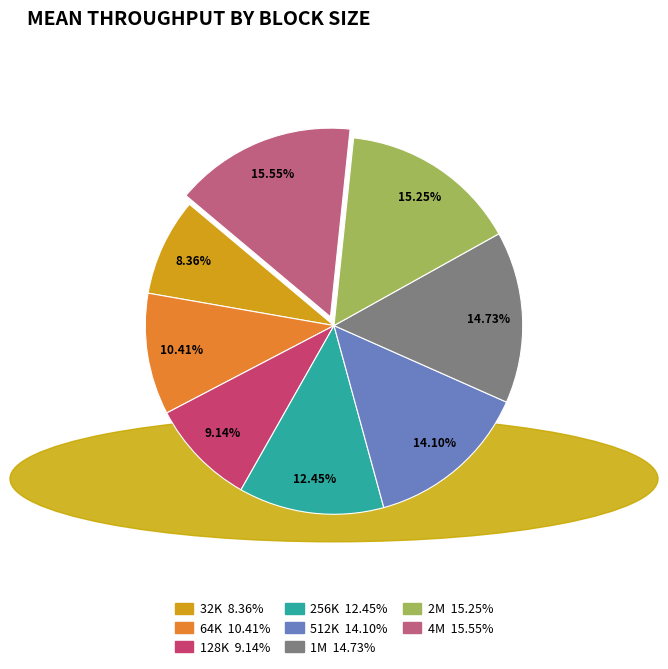

Does any single category account for the majority?

No